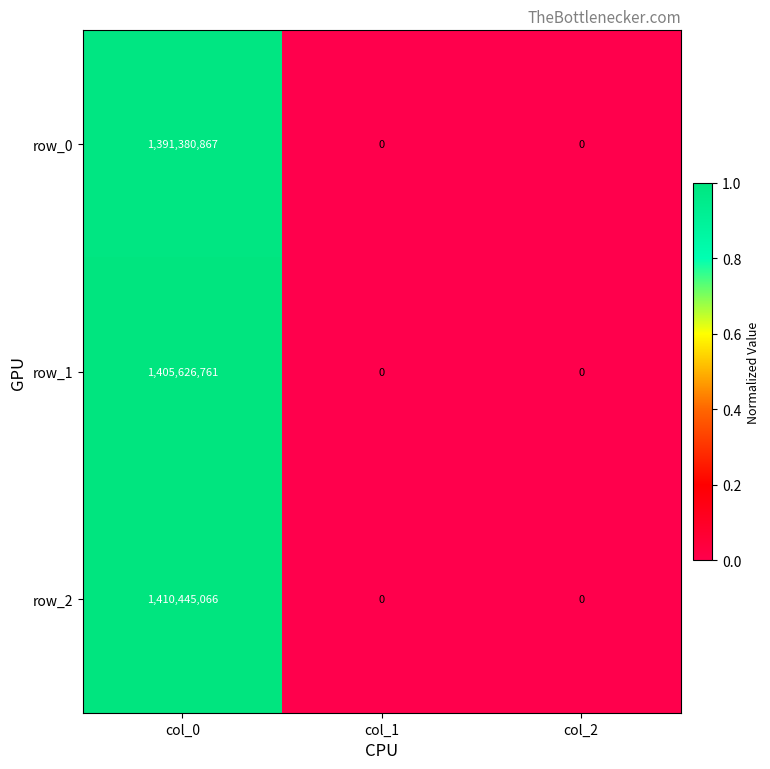

Read the row_1 value at col_0.

1405626761